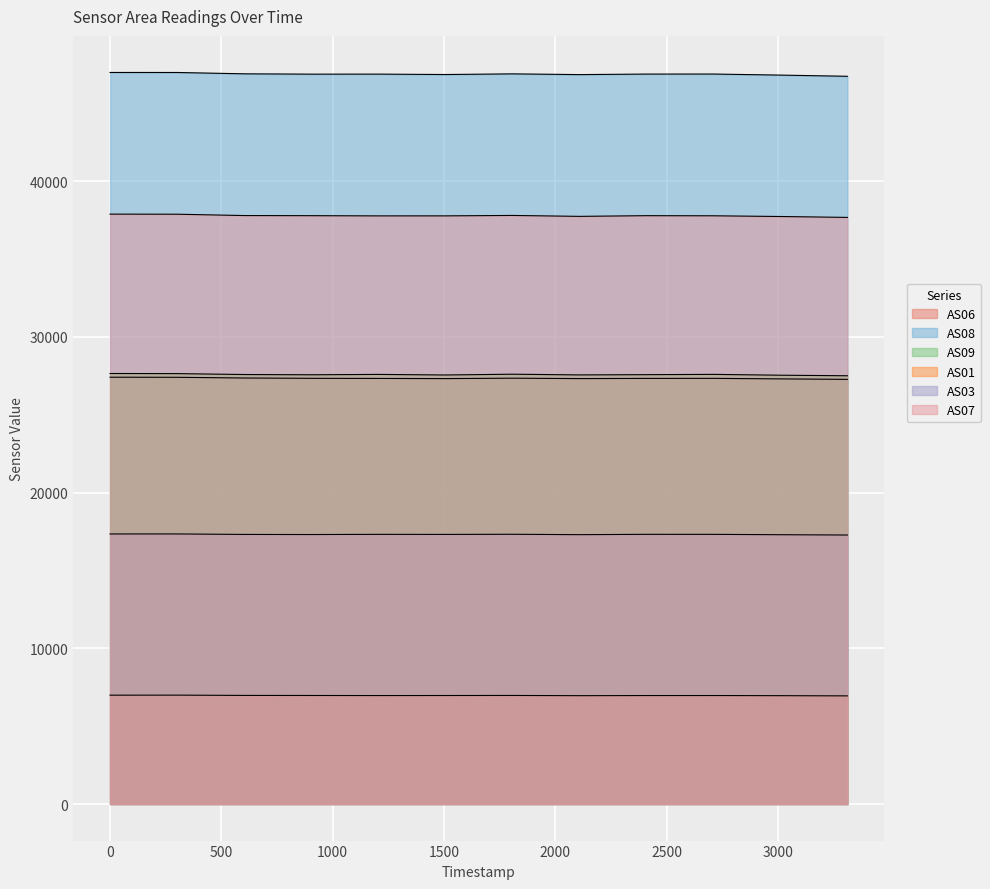

Count the number of data series in this chart.

6